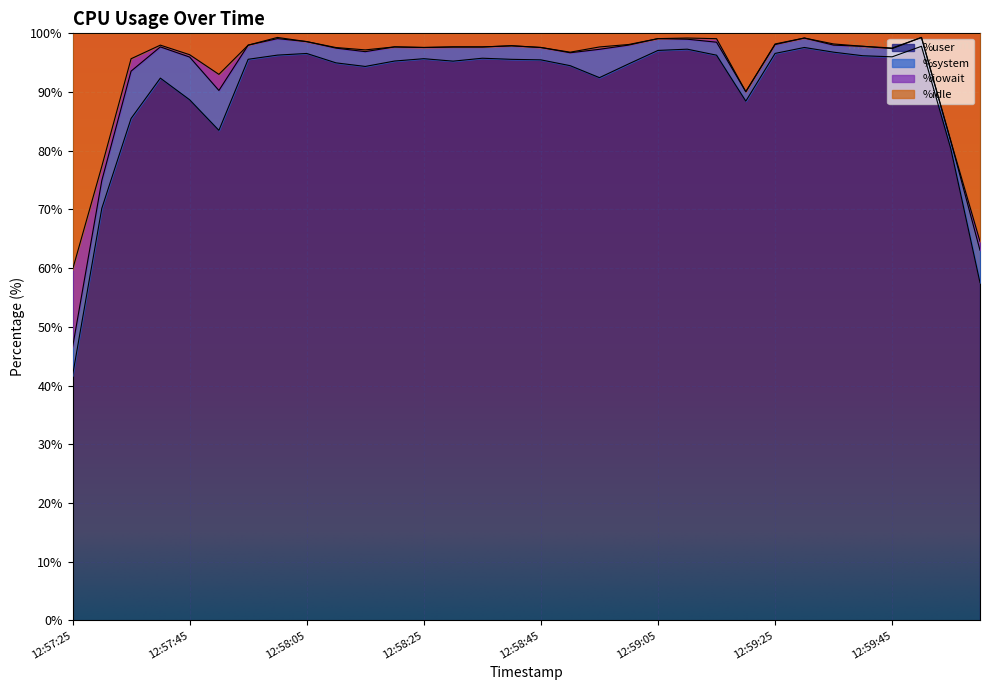

At which label is %user closest to 69?

12:57:30